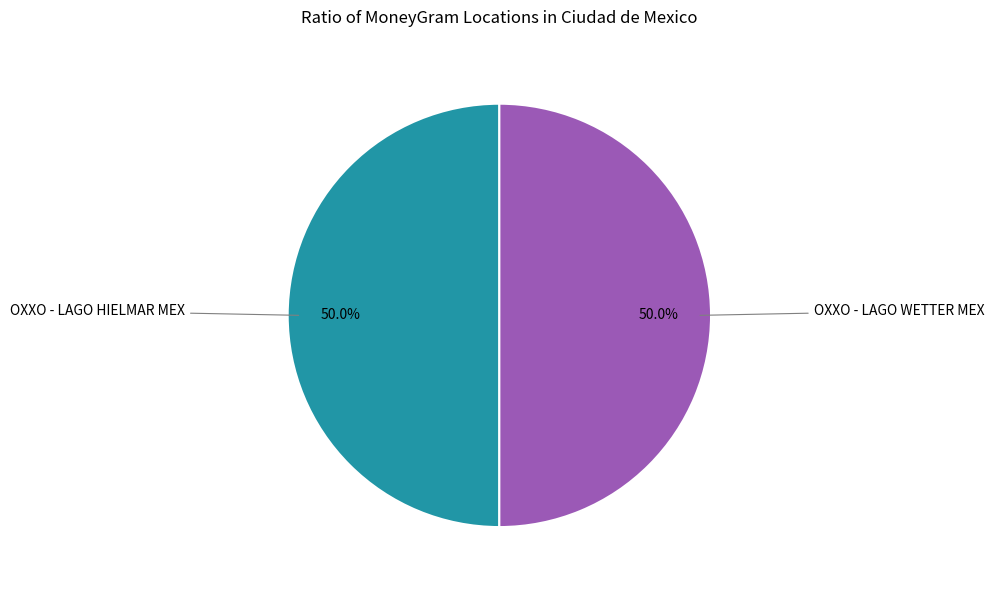

How many slices are in this pie chart?

2